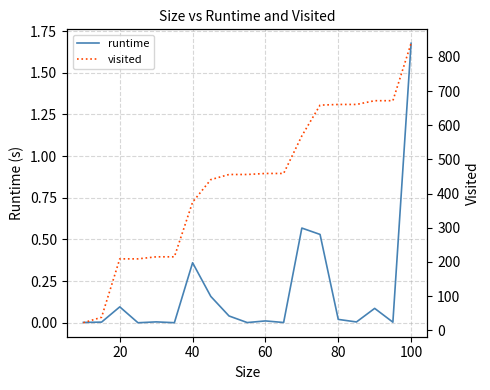

The value of runtime at 40 is 0.5. True or false?

False